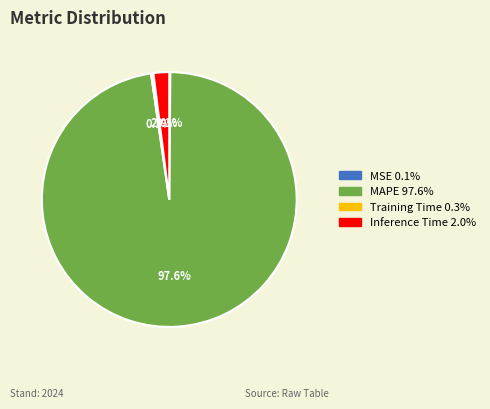

Is it true that MAPE is 98% of the pie?

True